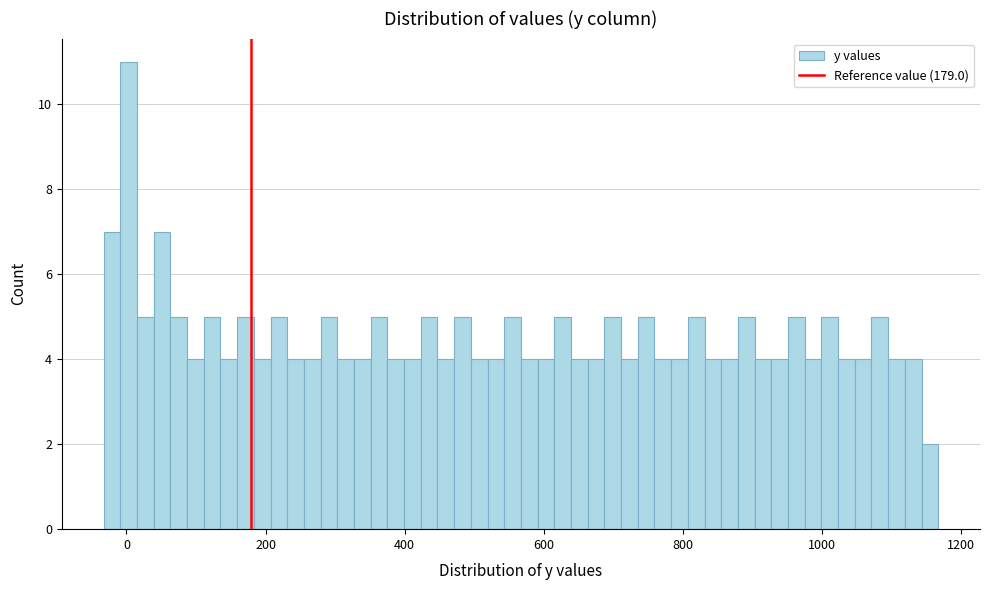

Around what value on the x-axis is the tallest bar? Give the approximate position of its centre, as read against the axis.

0